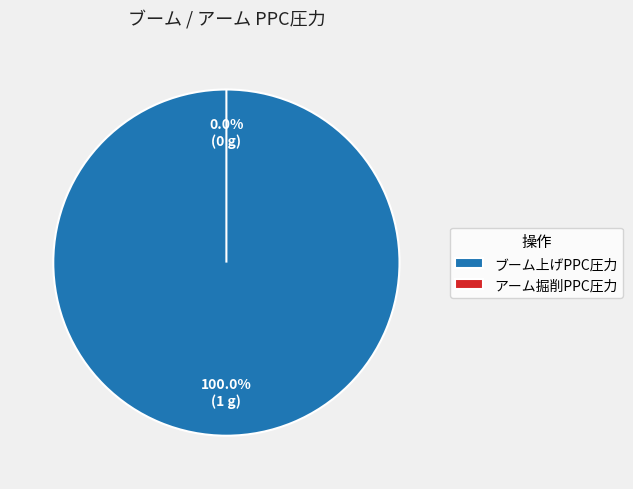

Which slice is the largest?

ブーム上げPPC圧力